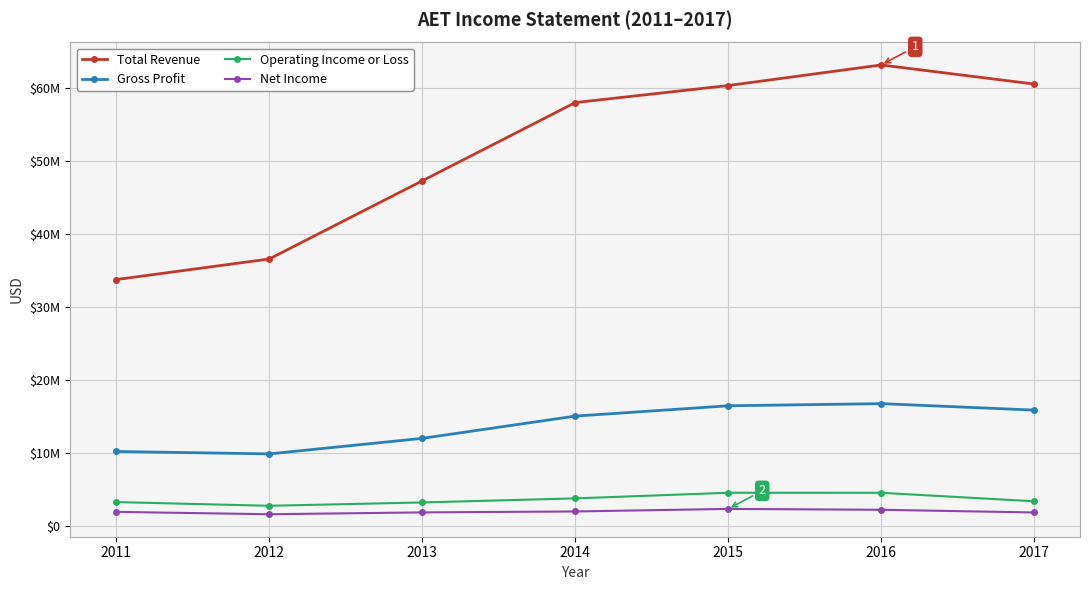

Rank the series by their maximum value, from lowest to highest.

Net Income, Operating Income or Loss, Gross Profit, Total Revenue